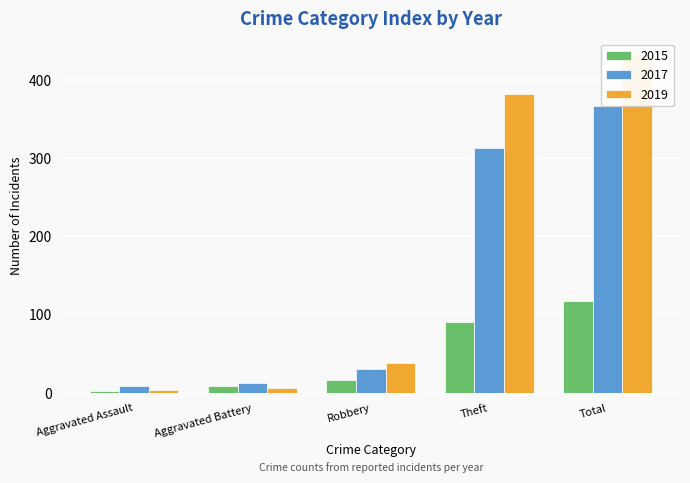

Reading left to right, list all the values displayed in this chart.

2015: 2	9	16	91	118
2017: 9	13	31	313	367
2019: 4	7	38	382	431